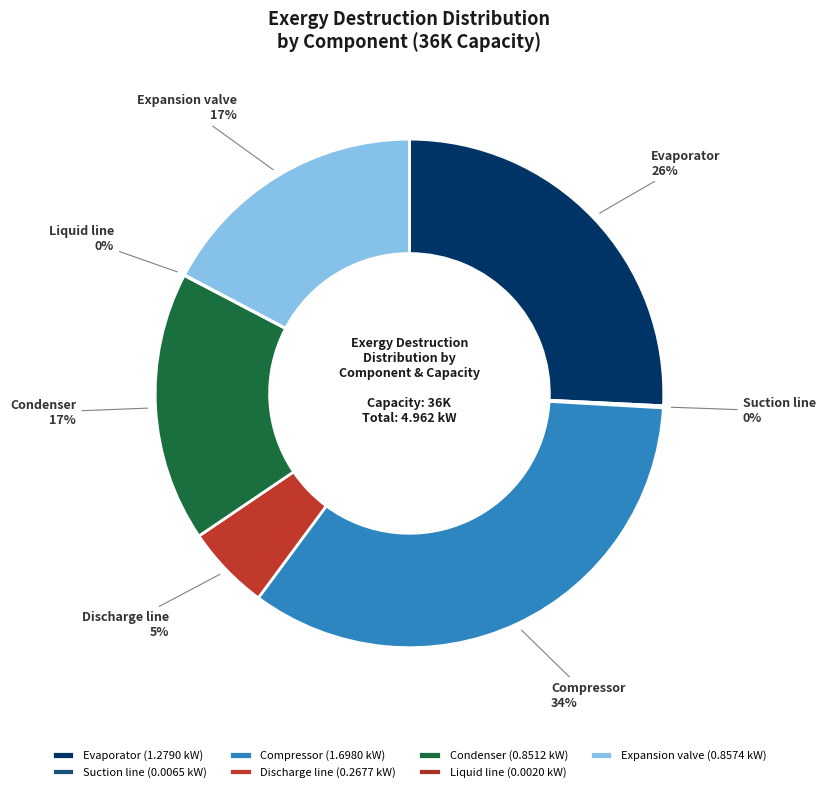

Is it true that Expansion valve is 17% of the pie?

True